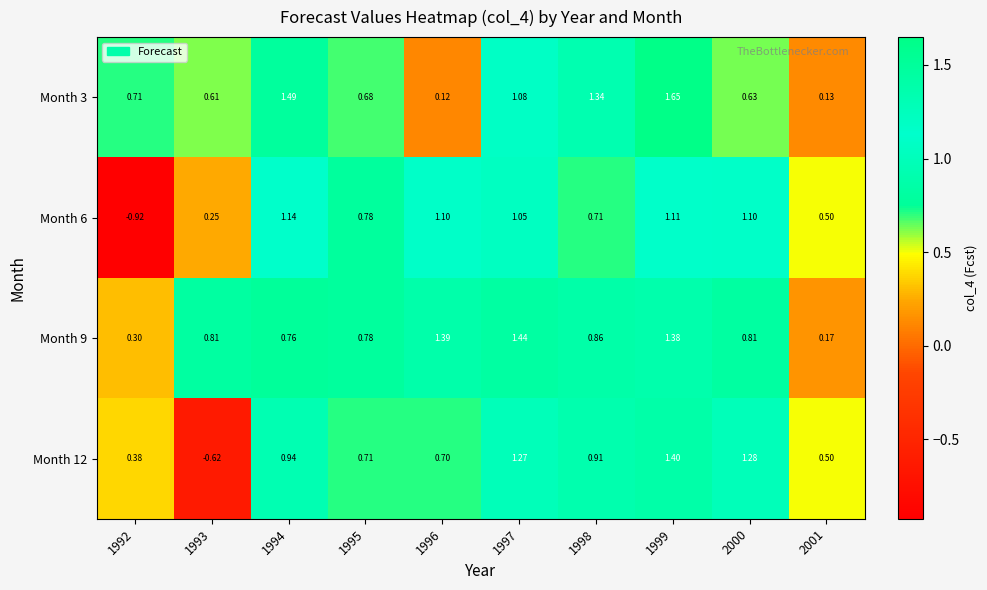

Is the value of Month 6 at 2001 greater than the value of Month 12 at 1998?

No